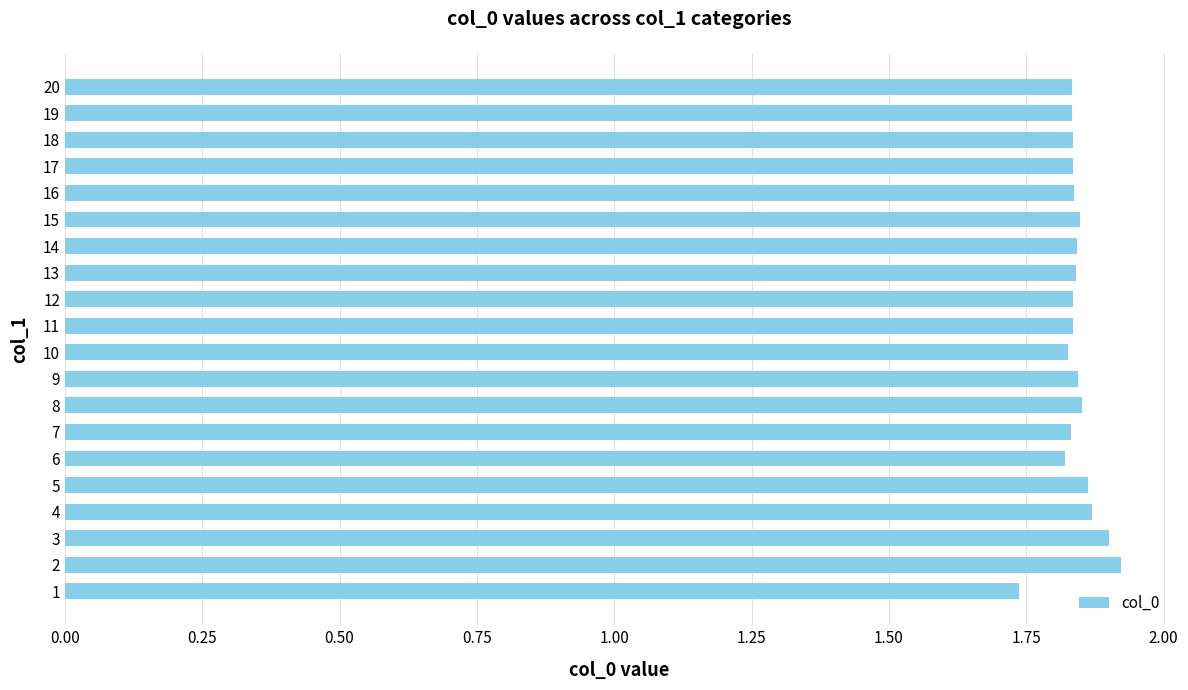

What is the ratio of the value at 16 to the value at 17?

1.0